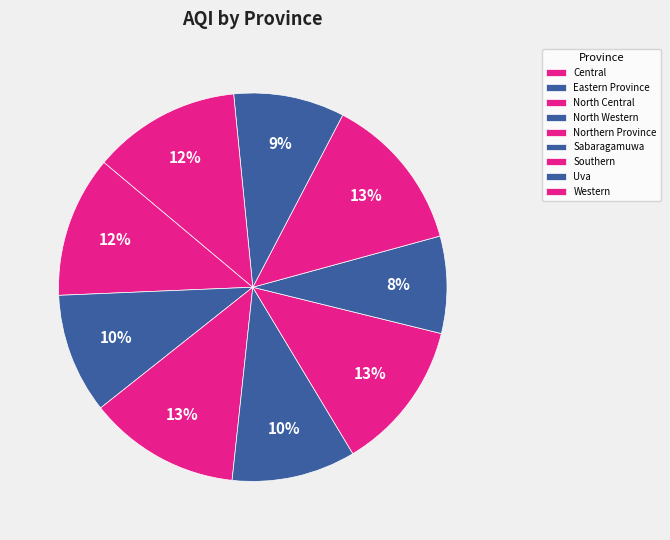

To the nearest percent, what is the difference between the largest and smallest slice percentages?

5%